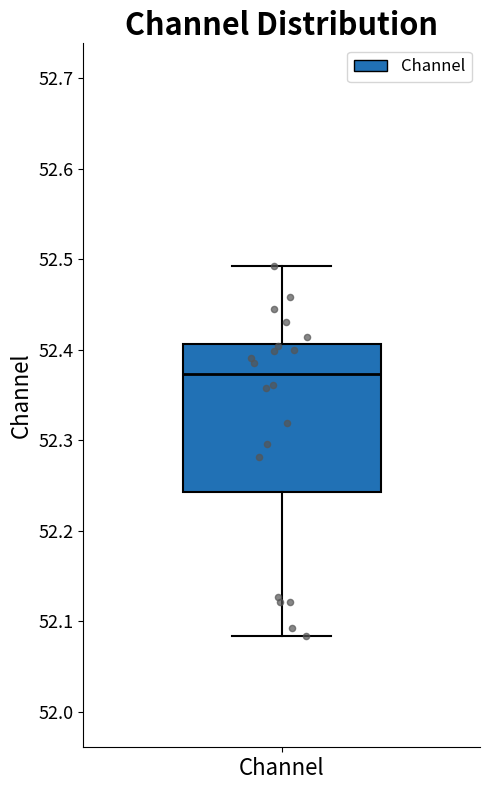

Where is the lower edge of the box for Channel on the y-axis? The values are not printed on the chart, so give them approximately, as read against the axis.

52.24